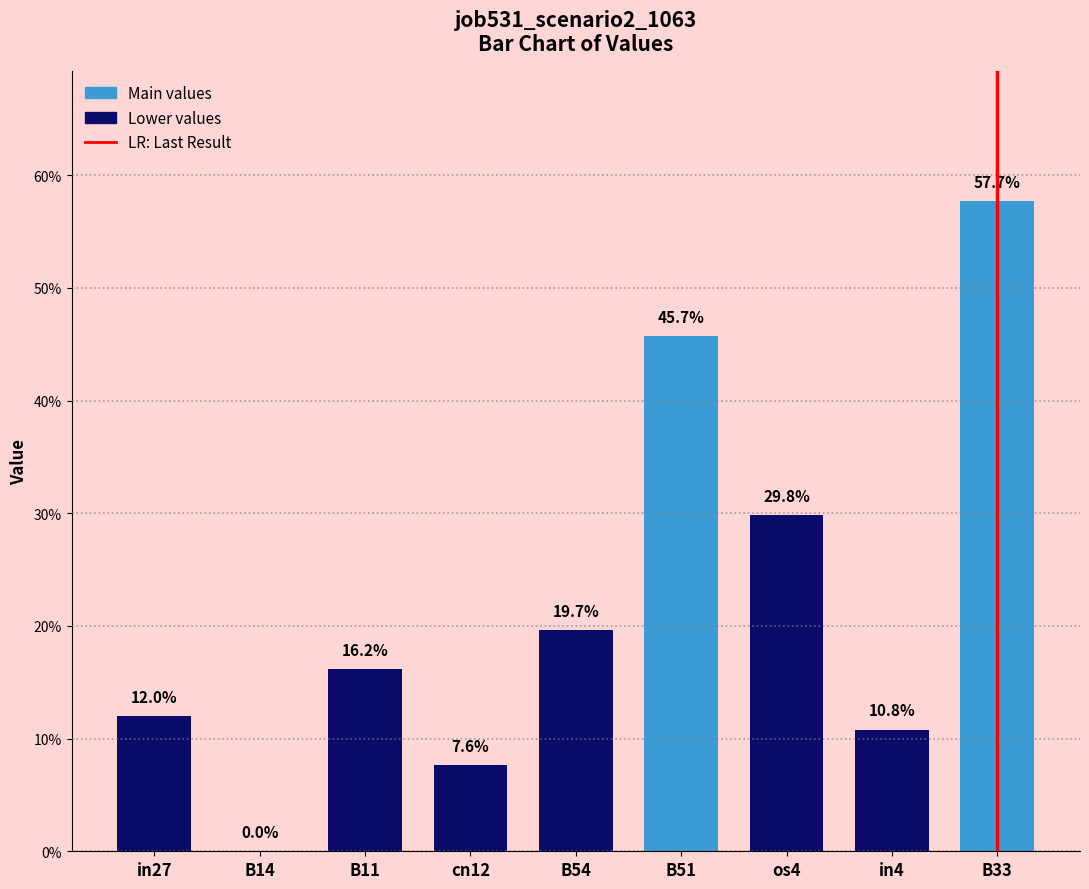

What is the change in value from B14 to B51?

+0.5